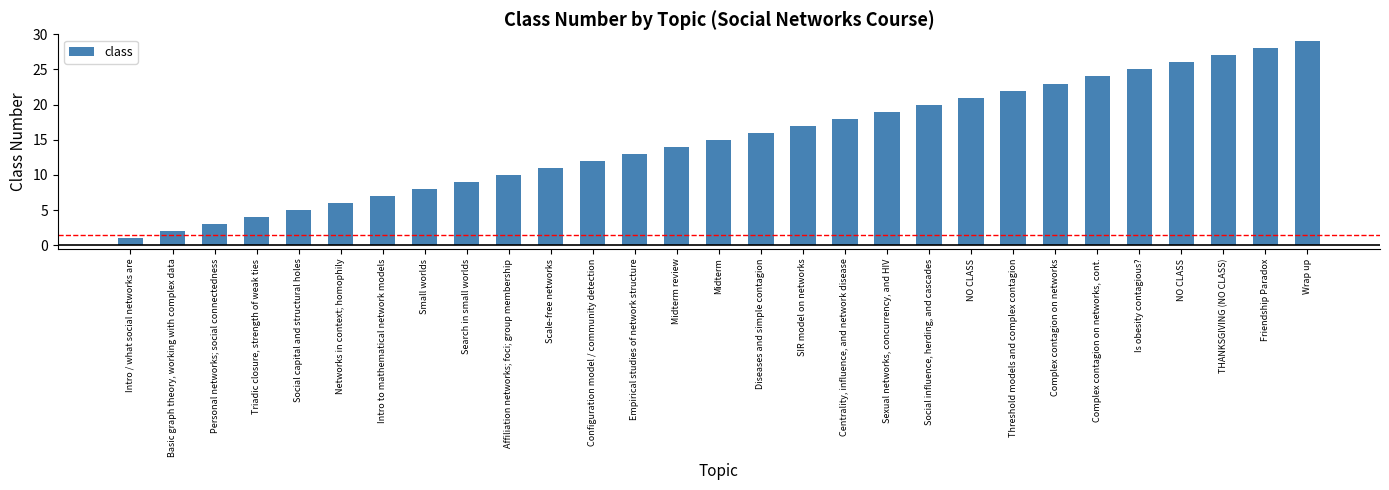

How many distinct data groups are displayed?

1